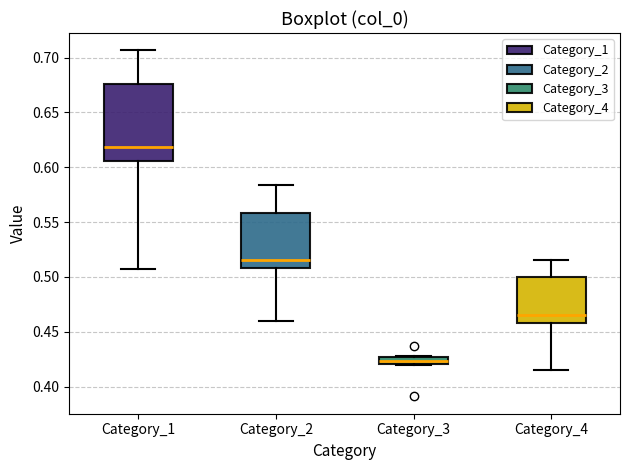

Which box is the tallest, from its lower edge to its upper edge?

Category_1